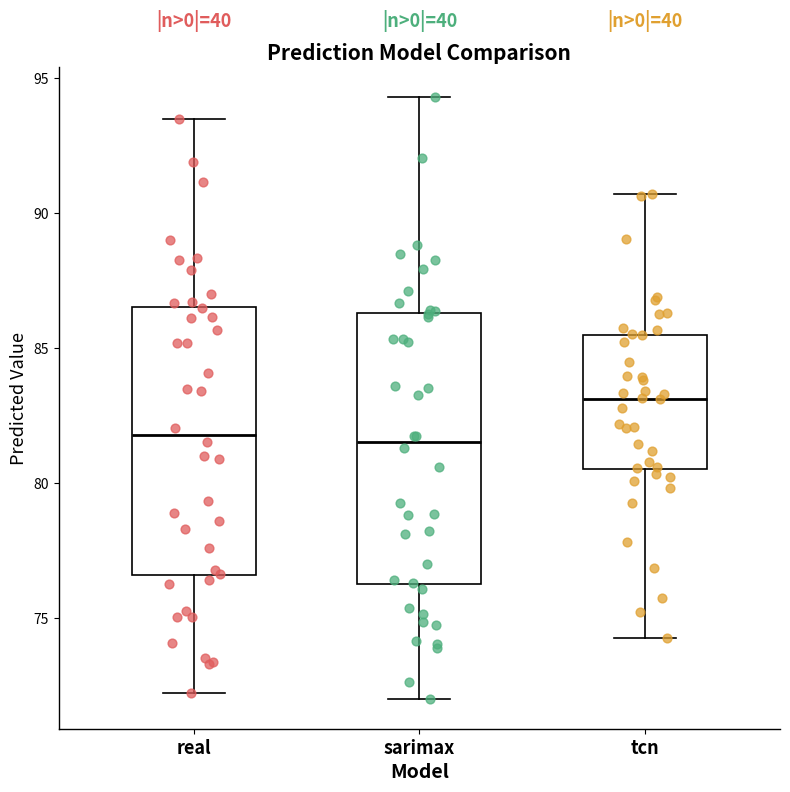

Which box's median line is the highest?

tcn